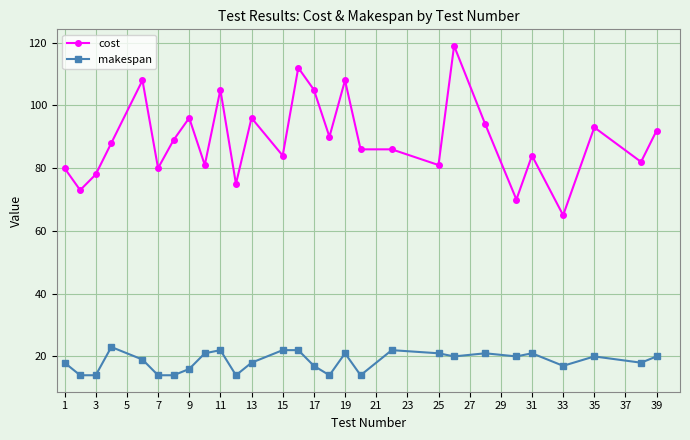

True or false: makespan has more than 0 interior local peaks.

True